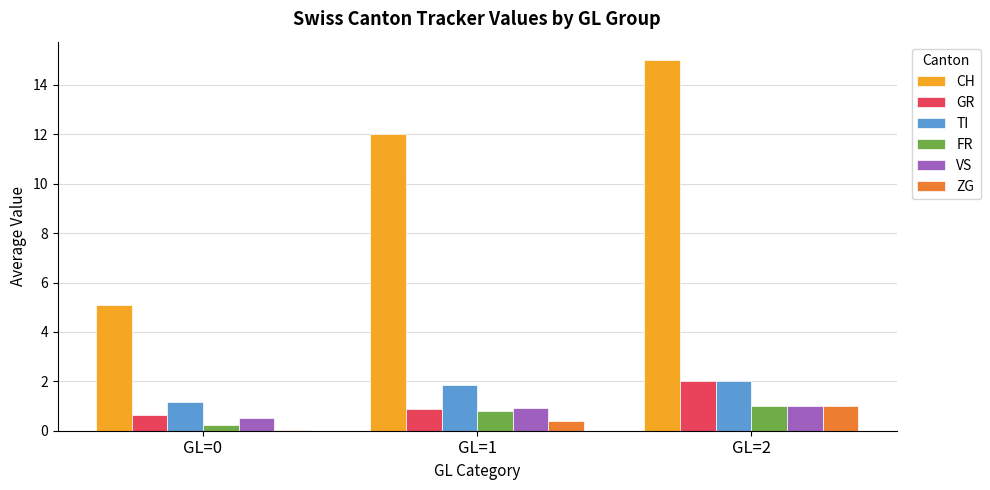

Which series changed the most between GL=1 and GL=2?

CH